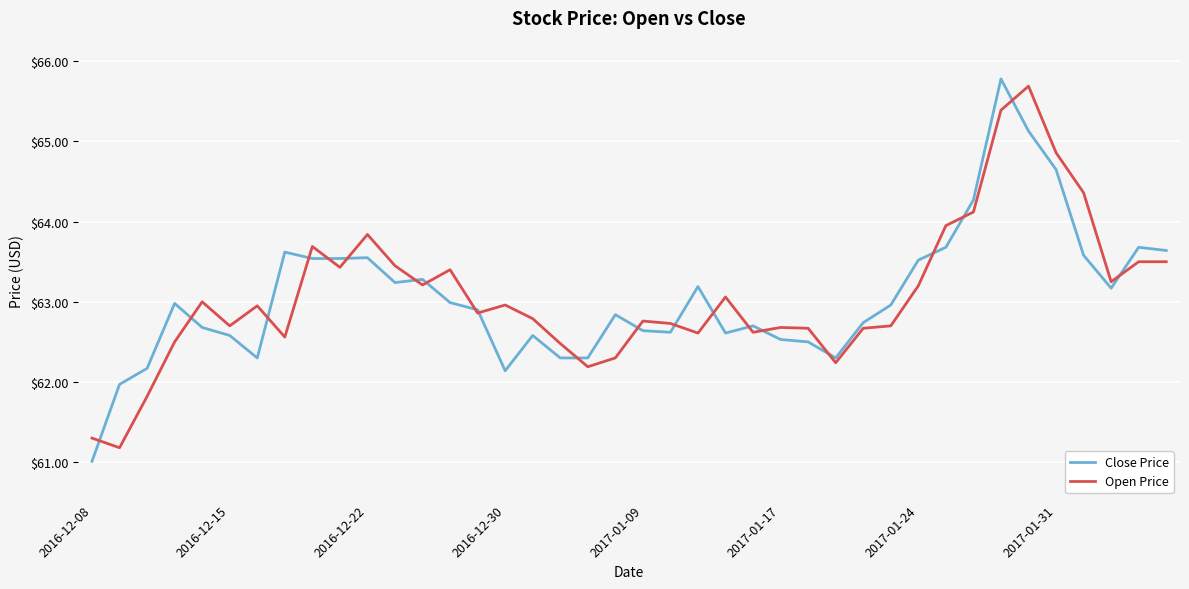

What is the minimum value for Open Price?

61.2